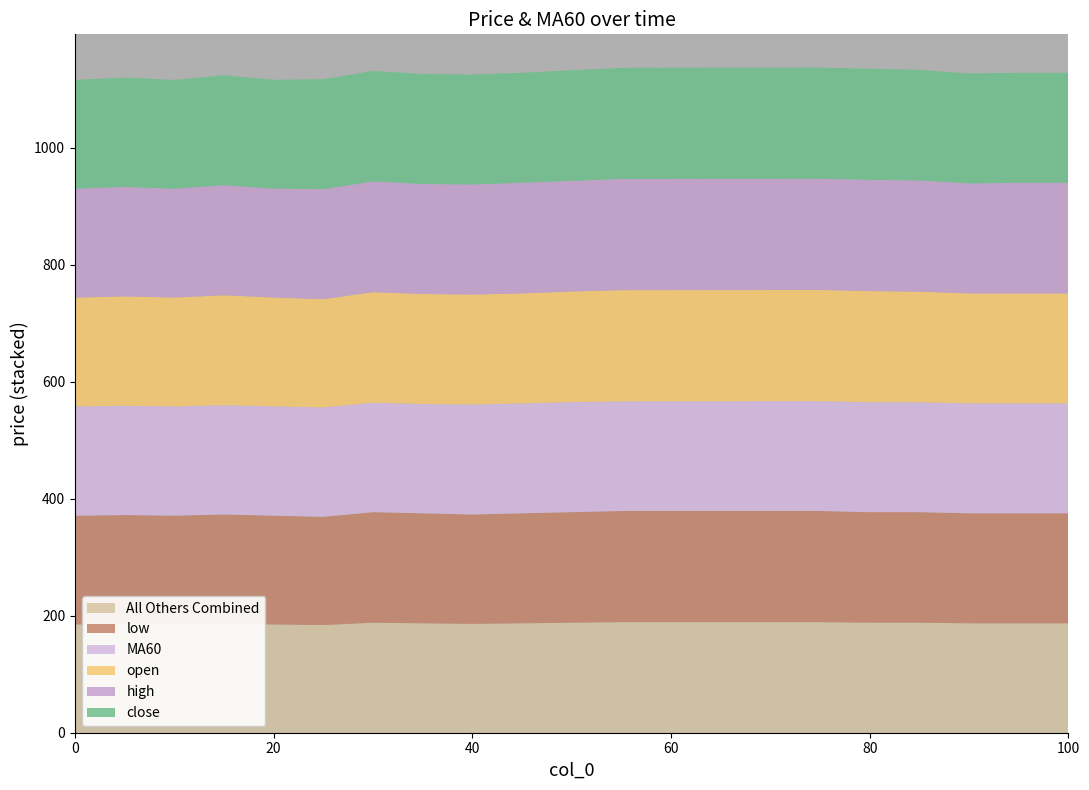

Reading left to right, list all the values displayed in this chart.

close: 0=186.0	5=187.0	10=186.0	15=188.0	20=186.0	25=188.0	30=189.0	35=188.0	40=188.0	45=188.0	50=189.0	55=190.0	60=190.0	65=190.0	70=190.0	75=190.0	80=190.0	85=189.0	90=188.0	95=188.0	100=188.0
high: 0=186.0	5=187.0	10=186.0	15=188.0	20=186.0	25=188.0	30=189.0	35=188.0	40=188.0	45=189.0	50=189.0	55=190.0	60=190.0	65=190.0	70=190.0	75=190.0	80=190.0	85=190.0	90=188.0	95=189.0	100=189.0
open: 0=186.0	5=187.0	10=186.0	15=188.0	20=186.0	25=185.0	30=189.0	35=188.0	40=188.0	45=188.0	50=189.0	55=190.0	60=190.0	65=190.0	70=190.0	75=190.0	80=190.0	85=189.0	90=188.0	95=188.0	100=188.0
low: 0=186.0	5=187.0	10=186.0	15=187.0	20=186.0	25=185.0	30=189.0	35=188.0	40=187.0	45=188.0	50=189.0	55=190.0	60=190.0	65=190.0	70=190.0	75=190.0	80=189.0	85=189.0	90=188.0	95=188.0	100=188.0
MA60: 0=186.6	5=186.7	10=186.7	15=186.7	20=186.7	25=186.9	30=186.9	35=186.8	40=187.8	45=187.8	50=188.0	55=187.3	60=187.4	65=187.5	70=187.6	75=187.7	80=187.8	85=187.8	90=187.8	95=187.8	100=187.8
All Others Combined: 0=185.0	5=185.0	10=185.0	15=186.0	20=185.0	25=184.0	30=188.0	35=187.0	40=186.0	45=187.0	50=188.0	55=189.0	60=189.0	65=189.0	70=189.0	75=189.0	80=188.0	85=188.0	90=187.0	95=187.0	100=187.0